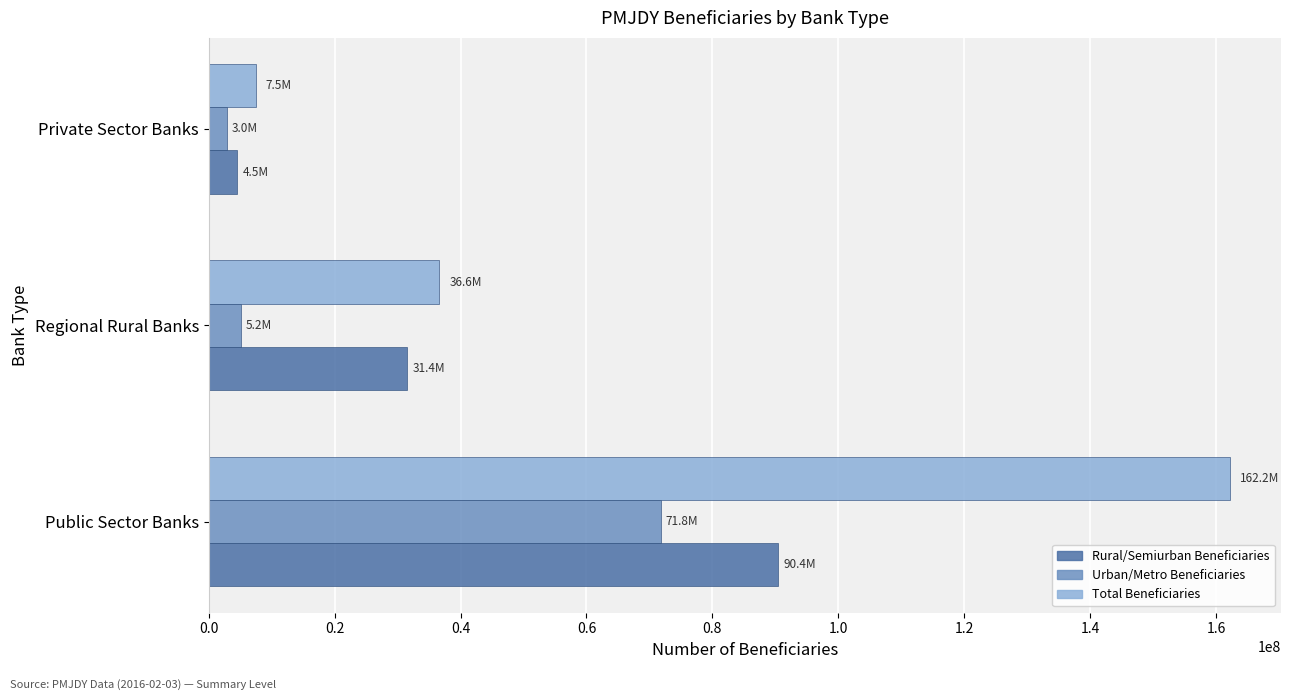

At which label is Total Beneficiaries closest to 84826976?

Regional Rural Banks